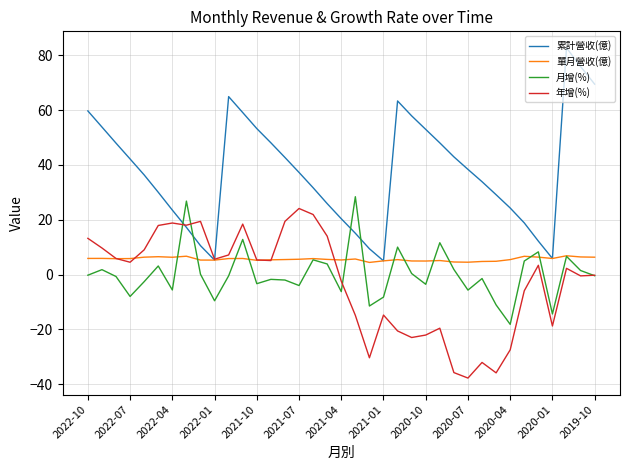

What is the maximum value shown in the chart?

82.7